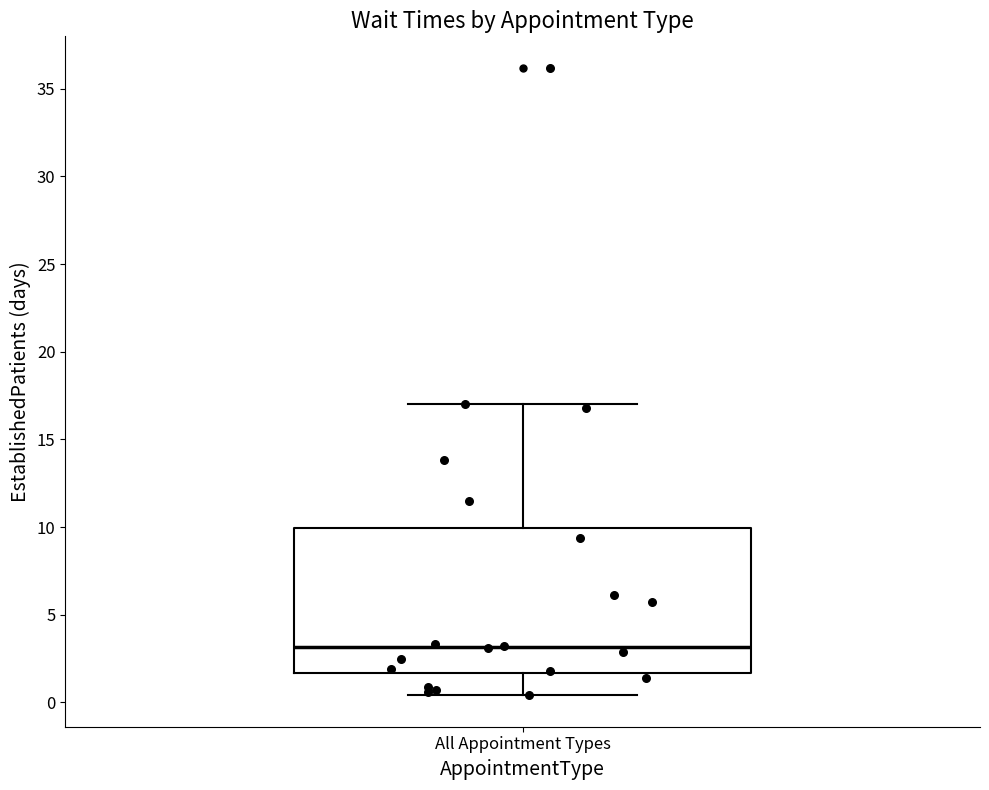

Read this box plot against the y-axis: the position of the median line, the range covered by the box, and the ends of both whiskers. The values are not printed on the chart, so give them approximately, as read against the axis.

median 3.0, box 1.5 to 10.0, whiskers 0.5 to 17.0